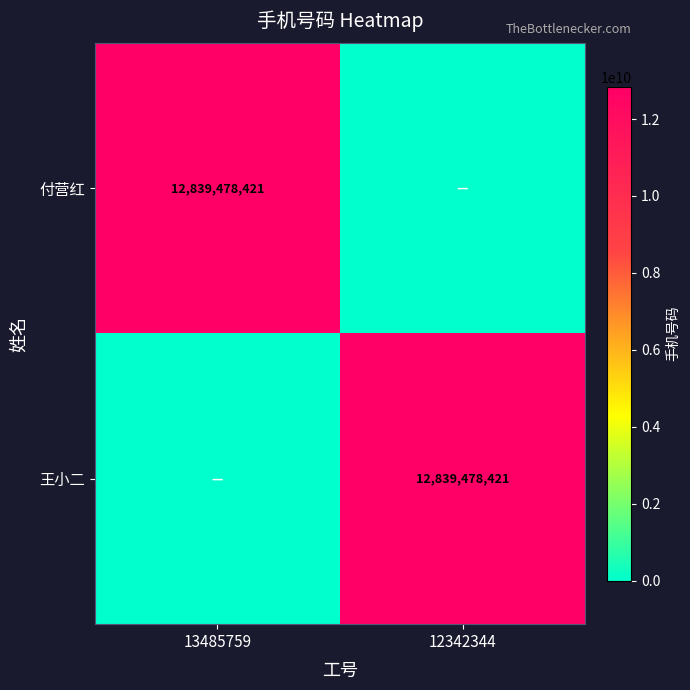

True or false: 王小二 has a value of 12839478421 at 12342344.

True